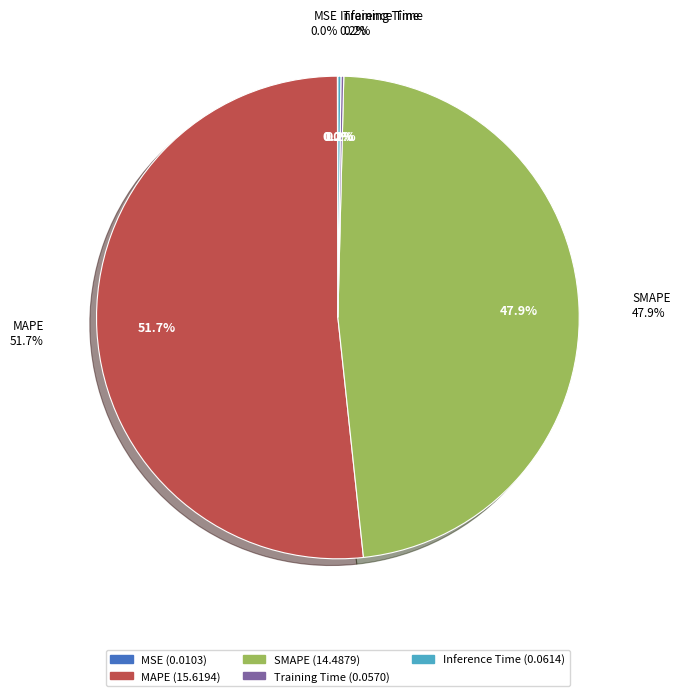

What portion of the pie excludes MSE?

100.0%